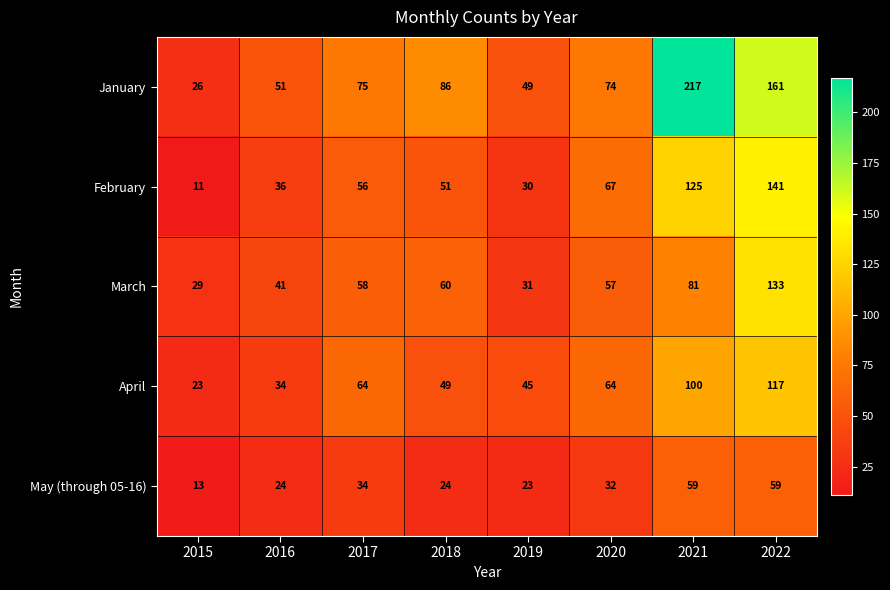

What is the total value across all series at 2015?

102